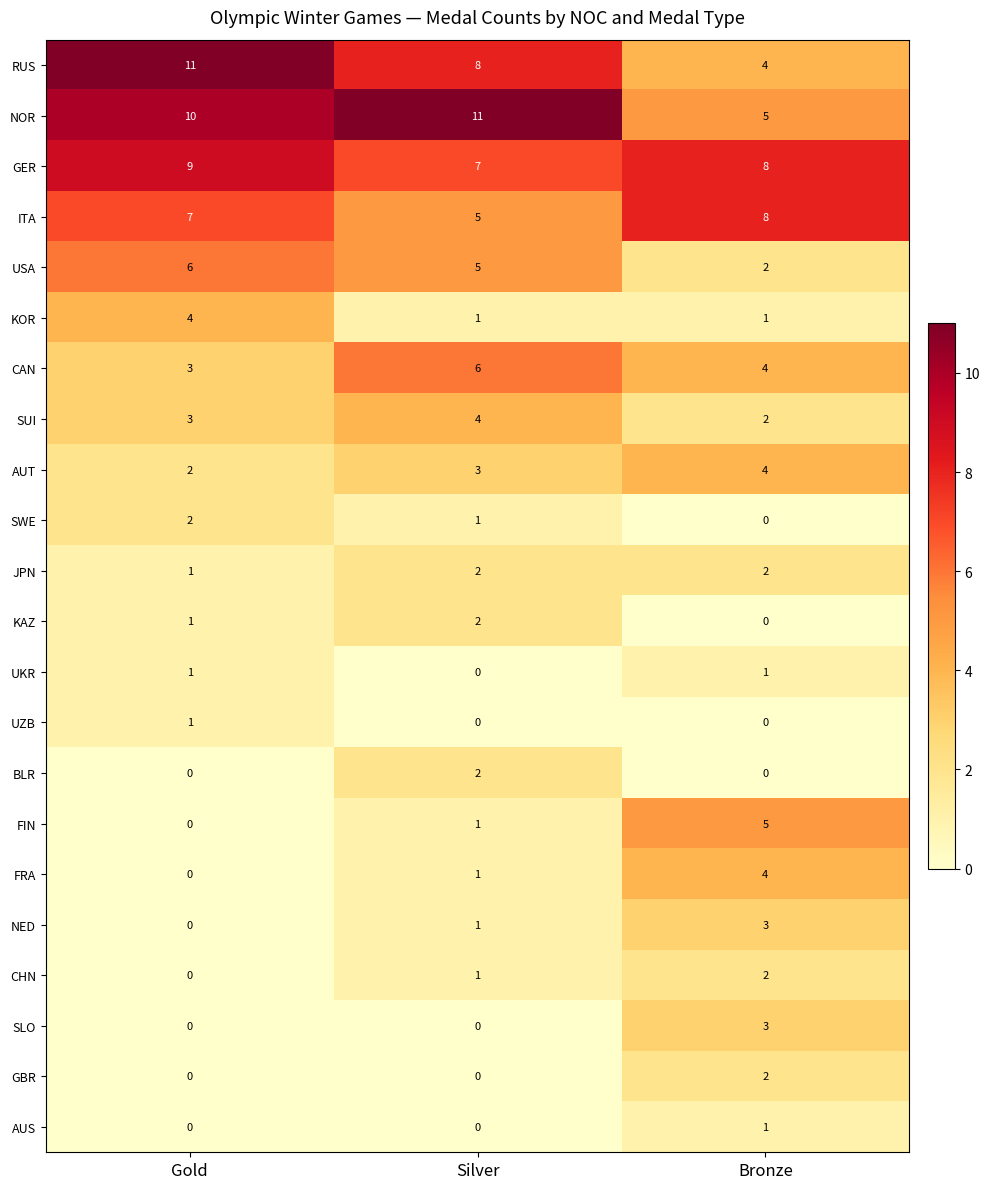

True or false: KOR has a value of 0 at Silver.

False